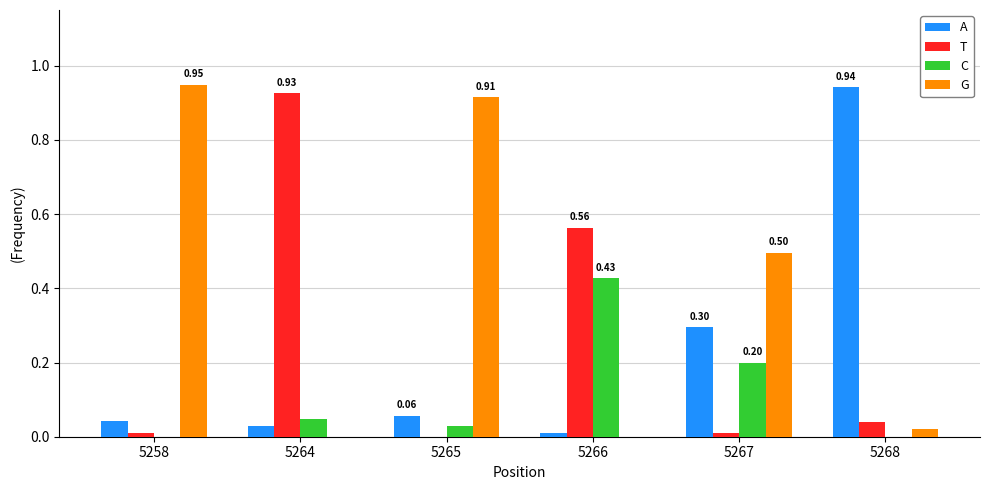

Which series changed the most between 5267 and 5268?

A